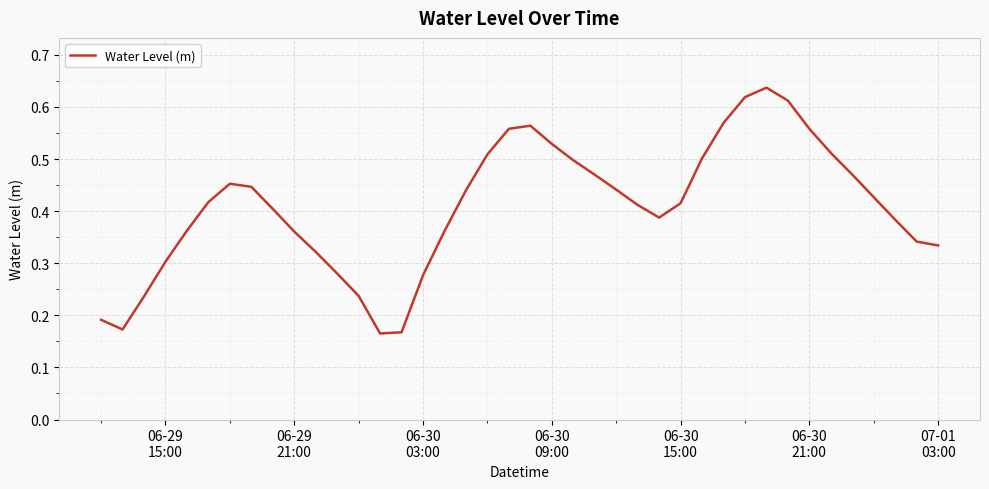

What is the sum of all values?

16.3